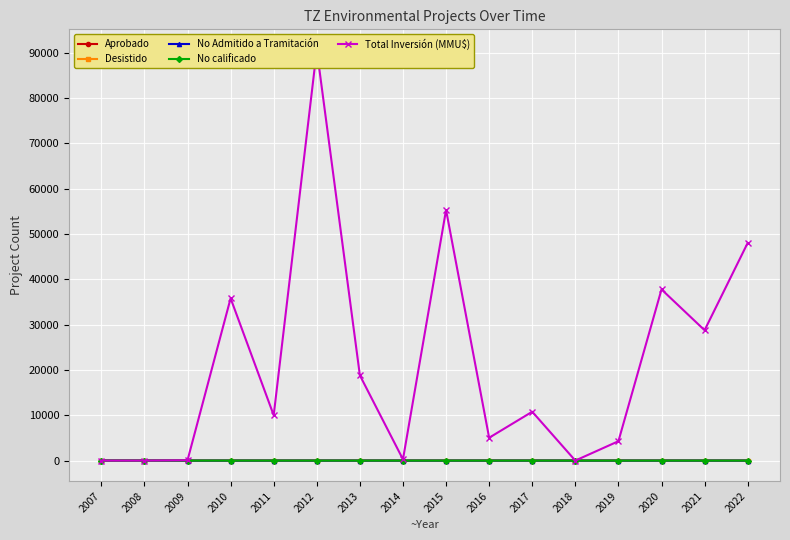

Which series changed the most between 2018 and 2021?

Total Inversión (MMU$)